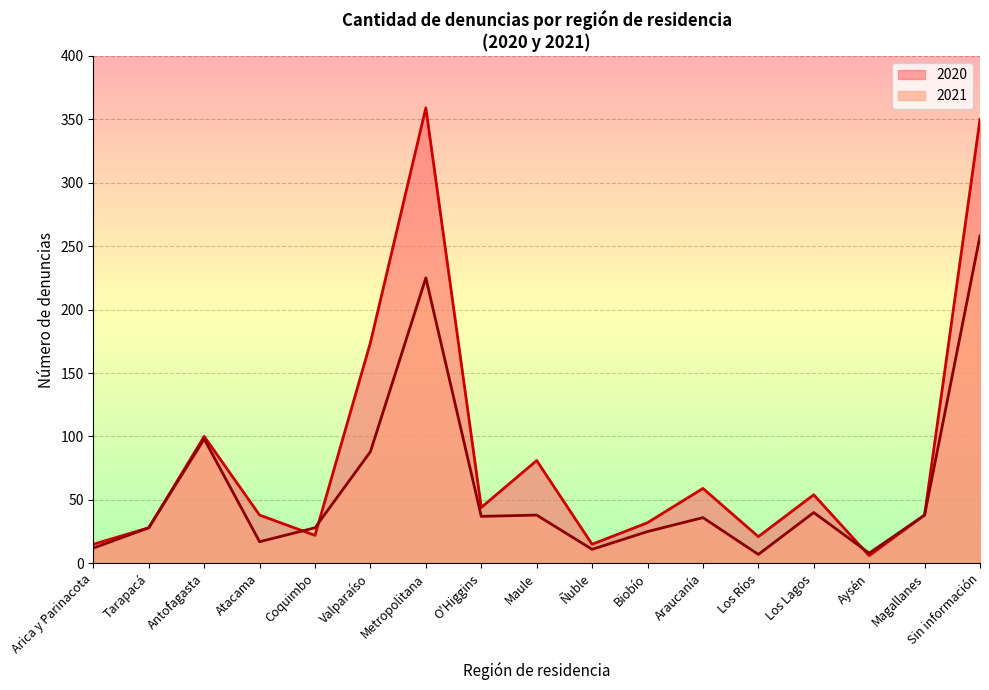

What are all the series names shown in the legend?

2020, 2021